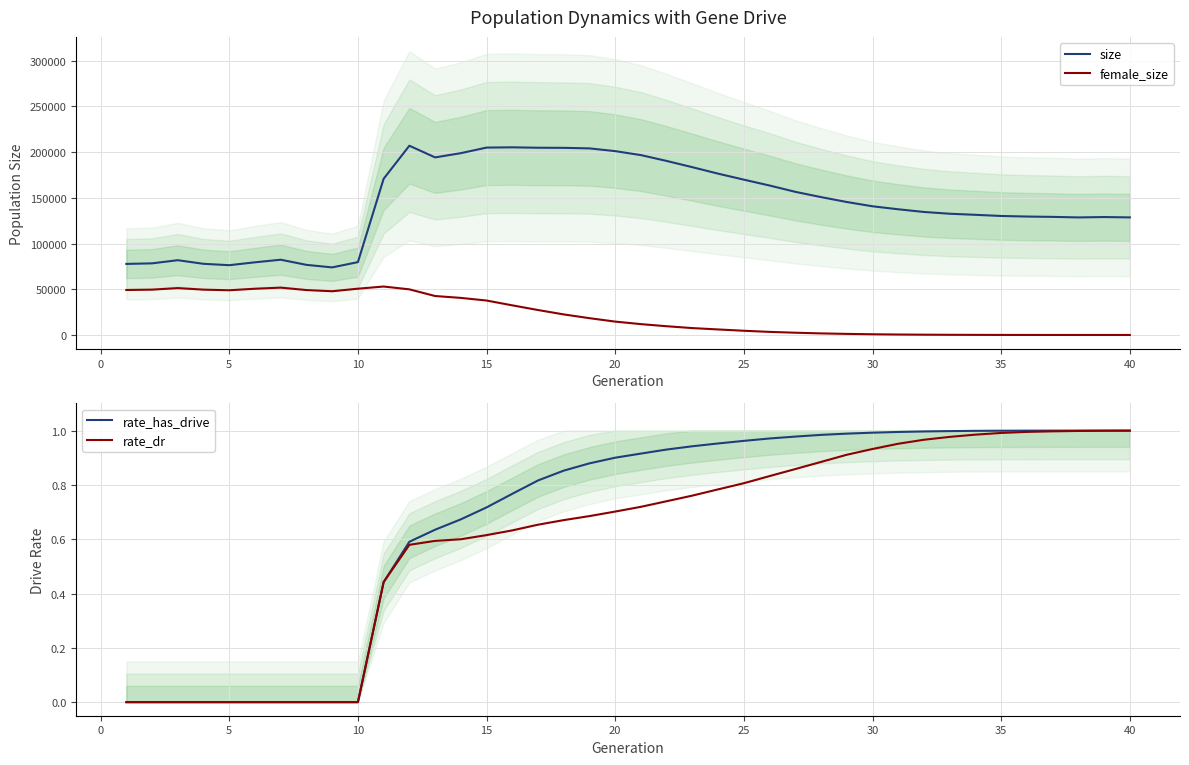

True or false: size and female_size intersect in this chart.

False